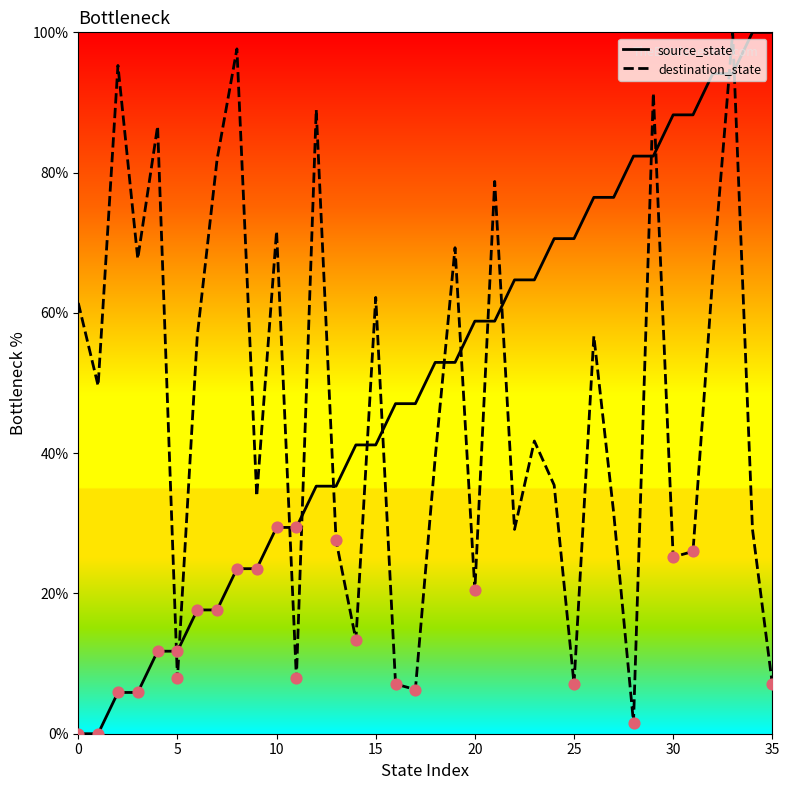

True or false: destination_state and source_state cross at least once.

True